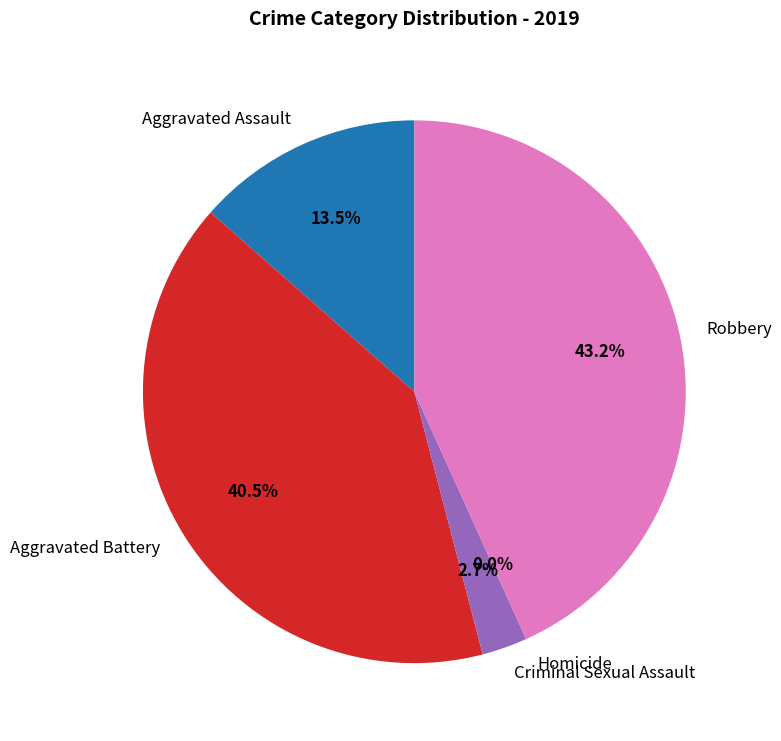

To the nearest percent, what is the difference between the Robbery and Homicide slice percentages?

43%